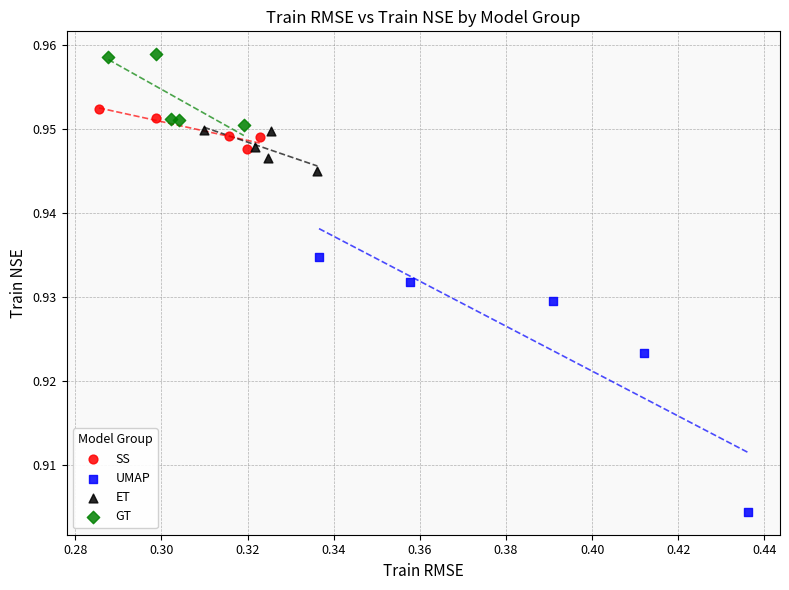

What are all the series names shown in the legend?

SS, UMAP, ET, GT